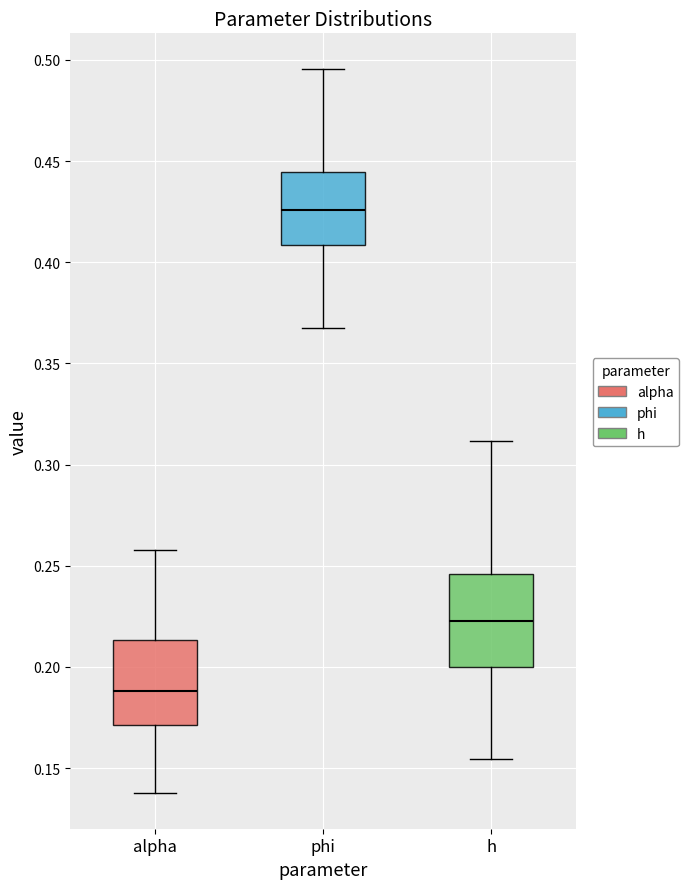

Reading left to right, read every box against the y-axis: the position of its median line, the range the box covers, and the ends of its whiskers. The values are not printed on the chart, so give them approximately, as read against the axis.

alpha: median 0.190, box 0.170 to 0.215, whiskers 0.140 to 0.260
phi: median 0.425, box 0.410 to 0.445, whiskers 0.365 to 0.495
h: median 0.225, box 0.200 to 0.245, whiskers 0.155 to 0.310